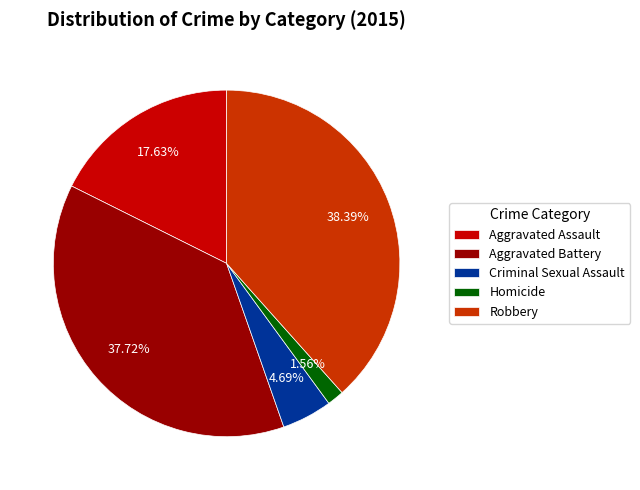

Which has a higher value, Robbery or Criminal Sexual Assault?

Robbery